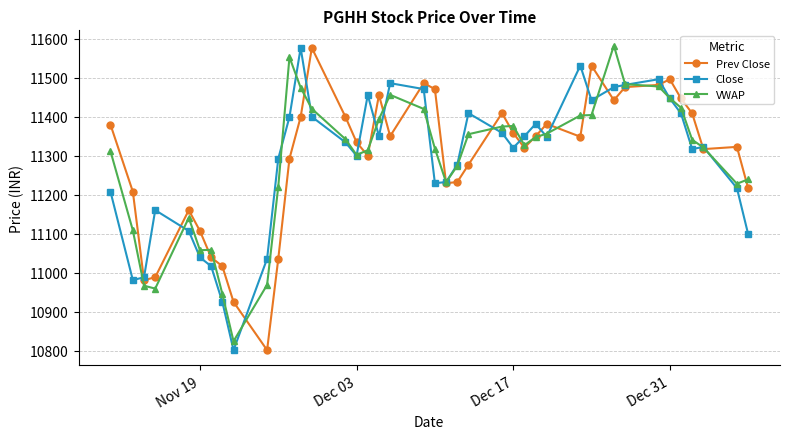

Which series ends up on top after the final intersection of VWAP and Close?

VWAP